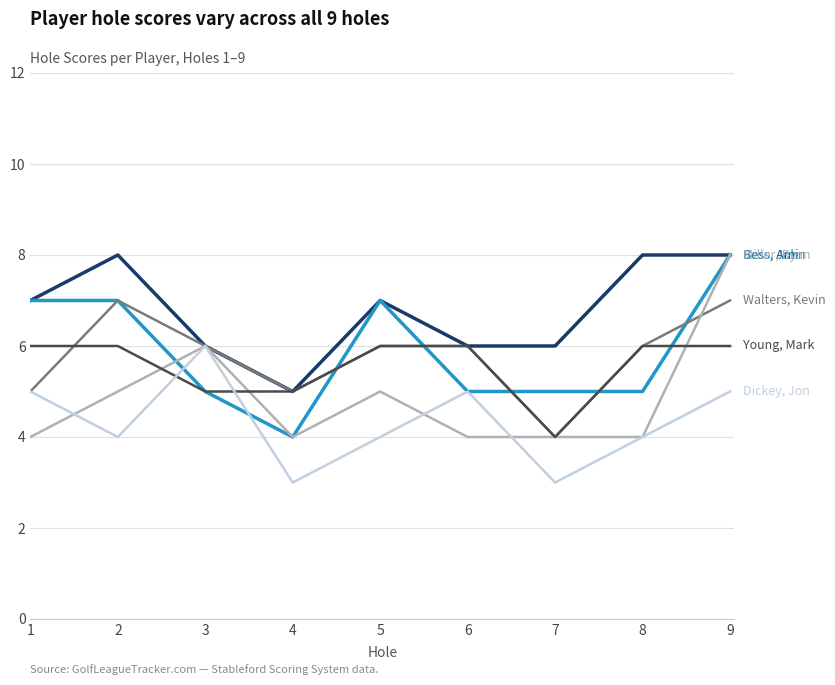

At which category is the sum across all series the highest?

9